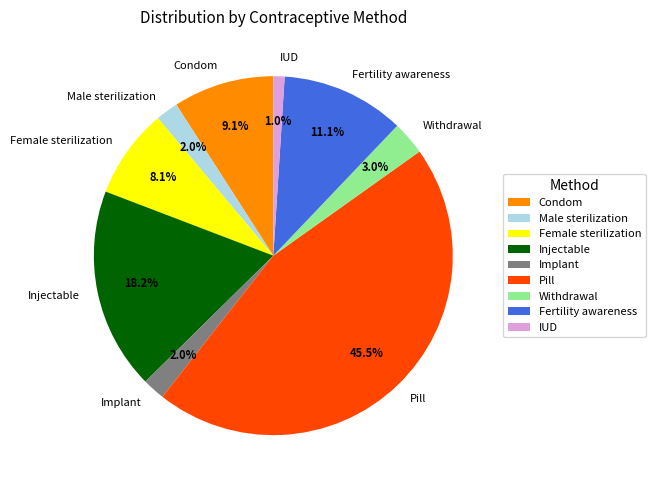

Which slice is the largest?

Pill